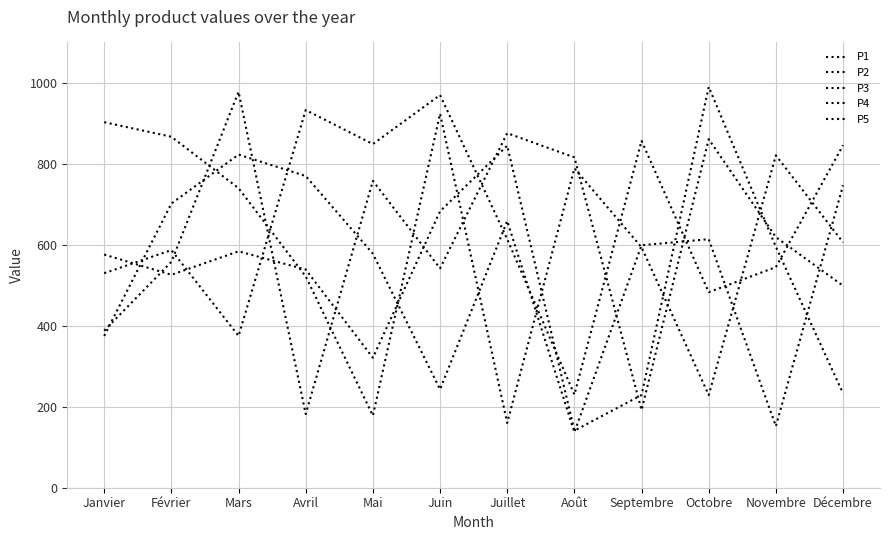

What is the sum of all P1 values?

7333